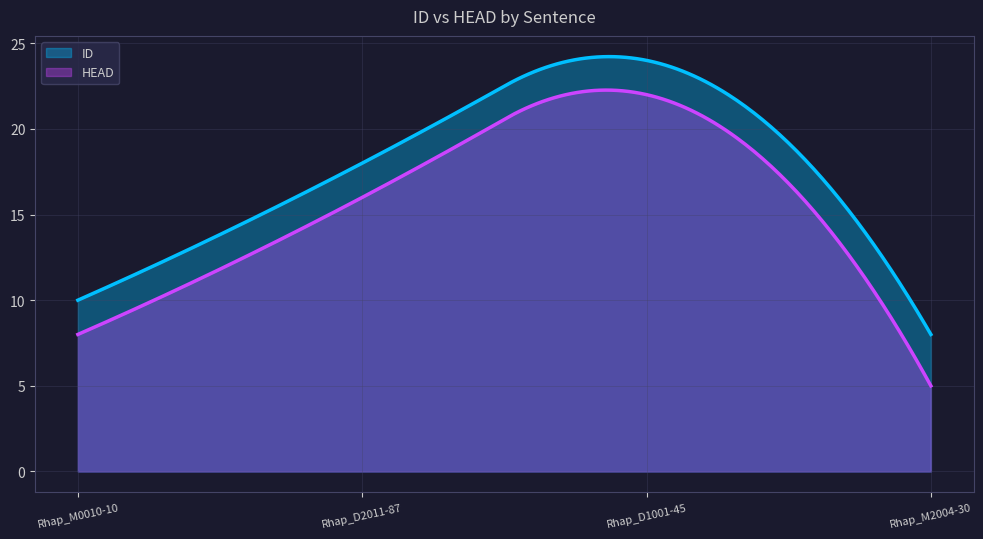

Between Rhap_M2004-30 and Rhap_M0010-10, which is larger?

Rhap_M0010-10